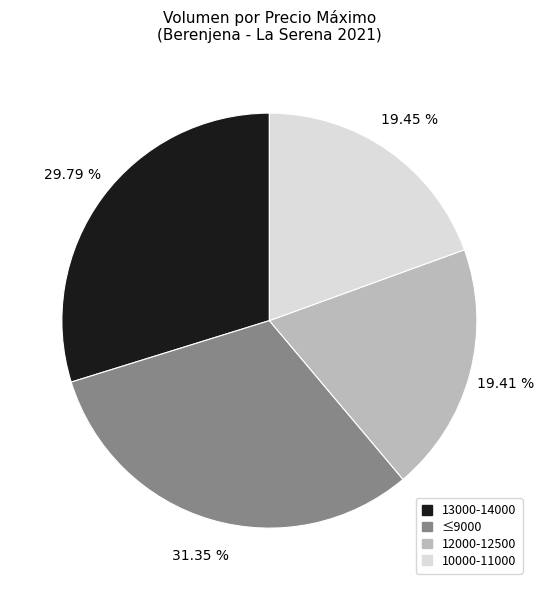

Is the sum of 10000-11000 and 13000-14000 greater than half?

No